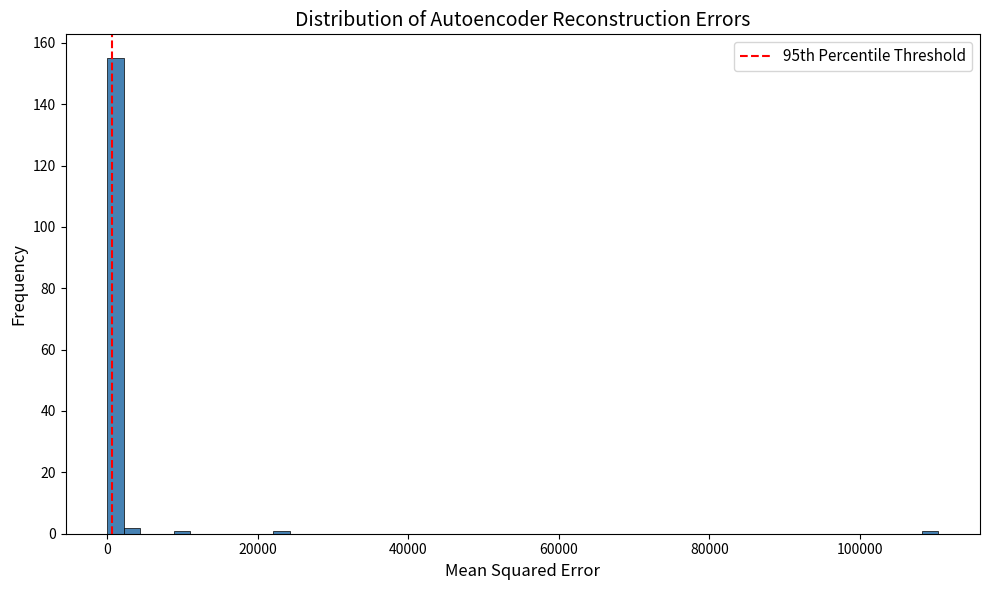

Read against the x-axis, roughly where is the centre of the tallest bar?

2000